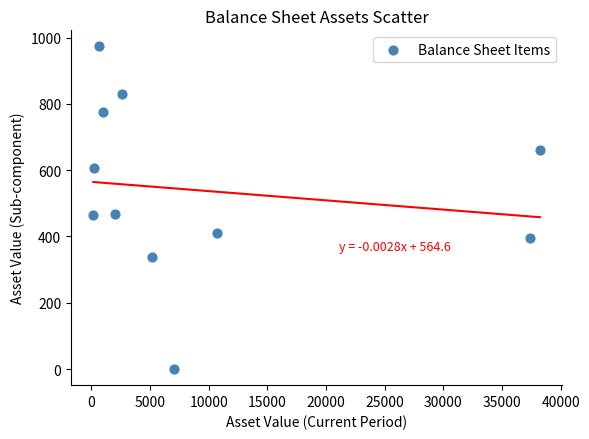

What is the average Y value?

538